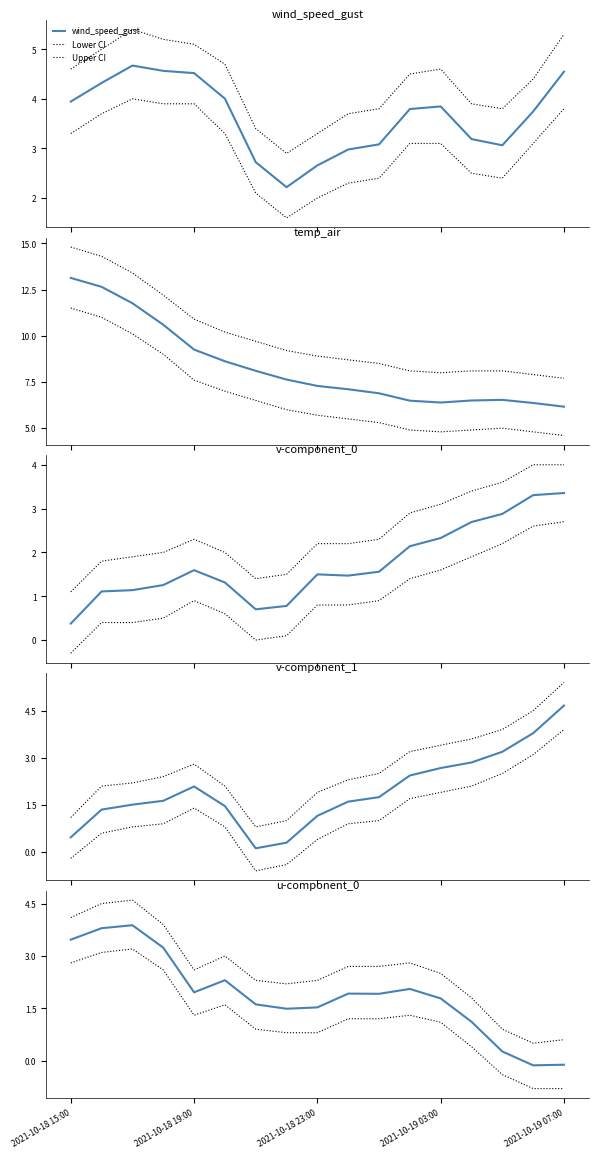

Reading right to left, list all the values displayed in this chart.

wind_speed_gust: 4.5	3.7	3.1	3.2	3.8	3.8	3.1	3.0	2.7	2.2	2.7	4.0	4.5	4.6	4.7	4.3	3.9
temp_air: 6.2	6.4	6.5	6.5	6.4	6.5	6.9	7.1	7.3	7.6	8.1	8.6	9.3	10.6	11.8	12.6	13.1
v-component_0: 3.4	3.3	2.9	2.7	2.3	2.1	1.6	1.5	1.5	0.8	0.7	1.3	1.6	1.3	1.1	1.1	0.4
v-component_1: 4.7	3.8	3.2	2.9	2.7	2.4	1.7	1.6	1.2	0.3	0.1	1.5	2.1	1.6	1.5	1.4	0.5
u-component_0: -0.1	-0.1	0.3	1.1	1.8	2.1	1.9	1.9	1.5	1.5	1.6	2.3	2.0	3.2	3.9	3.8	3.5